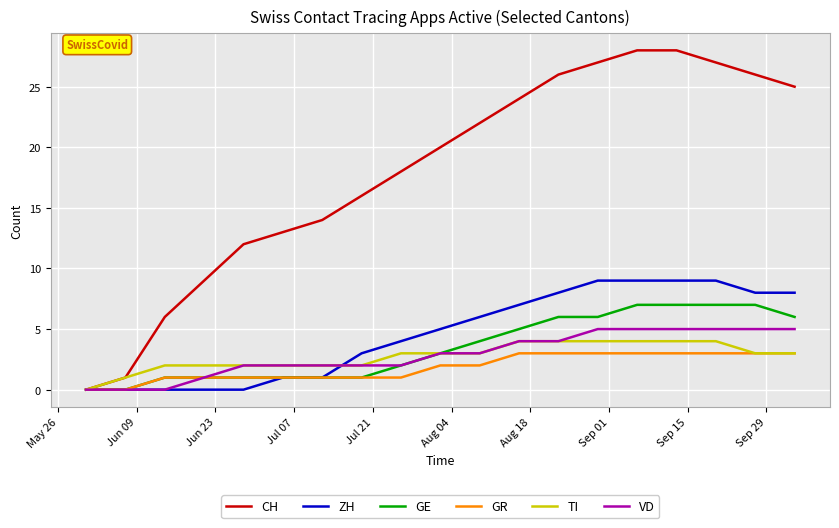

Which series has the widest spread of values?

CH